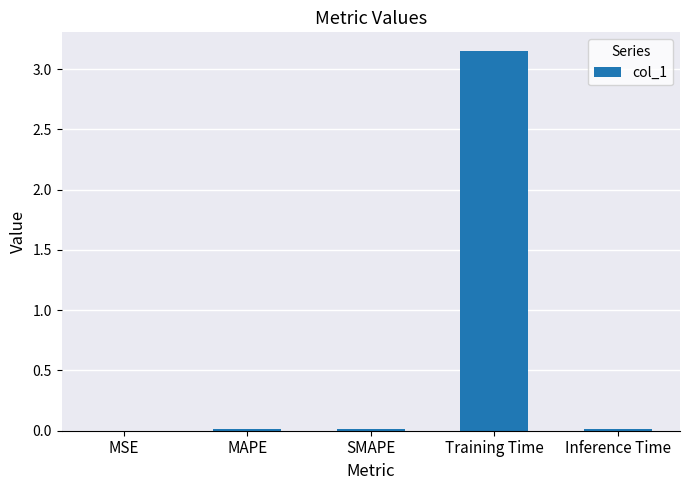

Which category has the highest value across all series?

Training Time